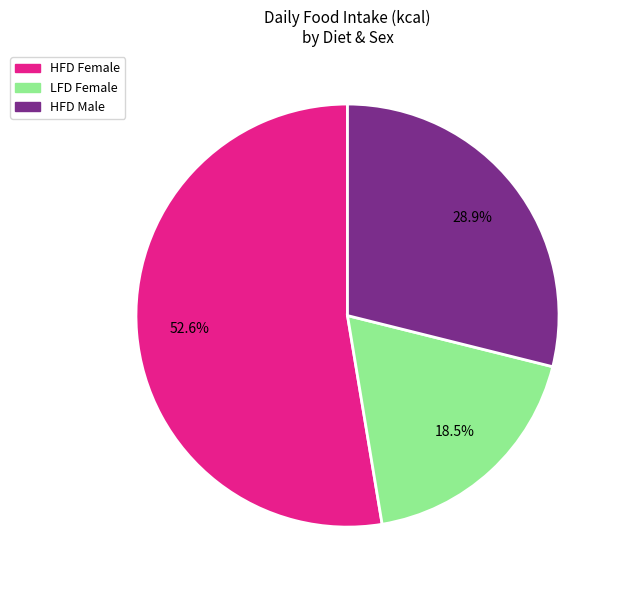

Is there a majority slice in this chart?

Yes